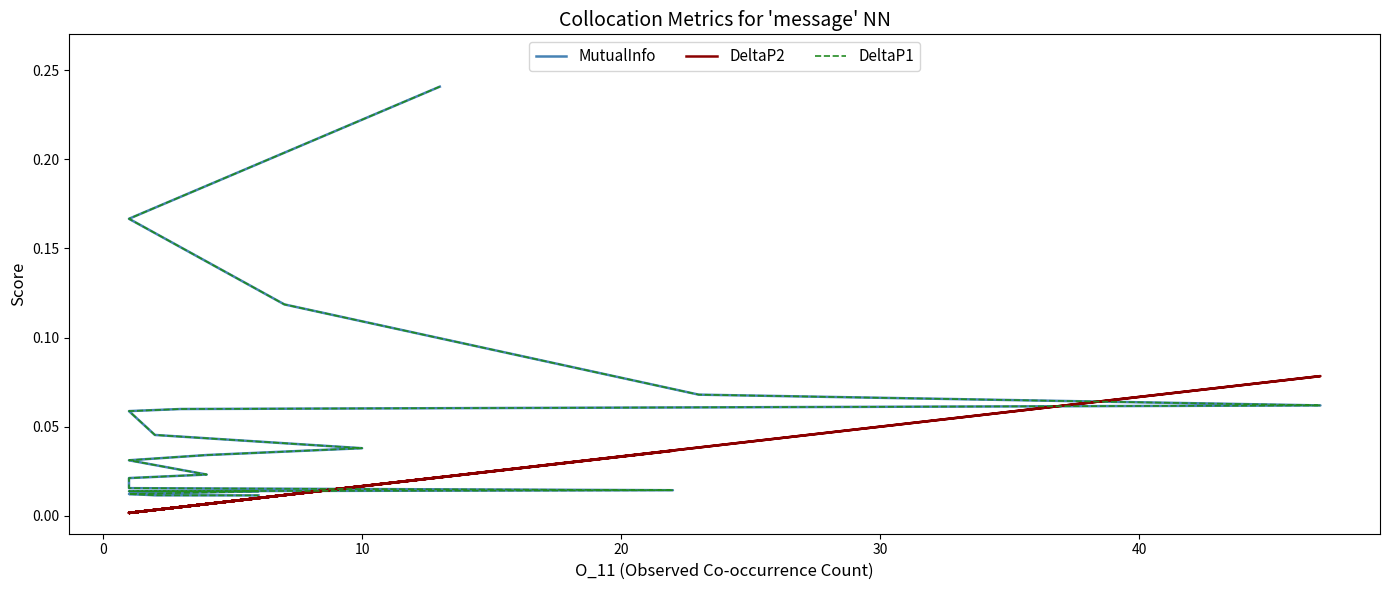

Reading right to left, transcribe all the data shown in this chart.

MutualInfo: 0.0	0.0	0.0	0.0	0.0	0.0	0.0	0.0	0.0	0.0	0.0	0.0	0.0	0.1	0.1	0.1	0.1	0.1	0.2	0.2
DeltaP2: 0.0	0.0	0.0	0.0	0.0	0.0	0.0	0.0	0.0	0.0	0.0	0.0	0.0	0.0	0.0	0.1	0.0	0.0	0.0	0.0
DeltaP1: 0.0	0.0	0.0	0.0	0.0	0.0	0.0	0.0	0.0	0.0	0.0	0.0	0.0	0.1	0.1	0.1	0.1	0.1	0.2	0.2